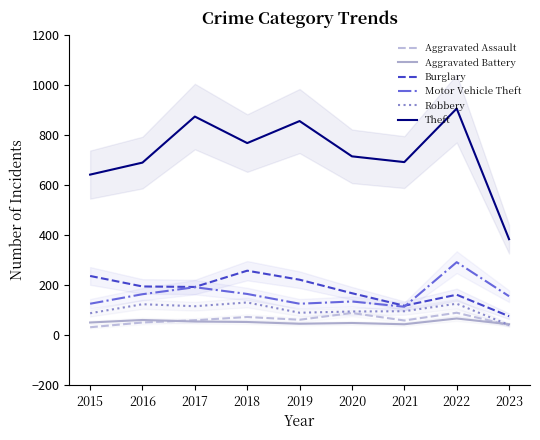

At which label does Robbery reach its minimum?

2023